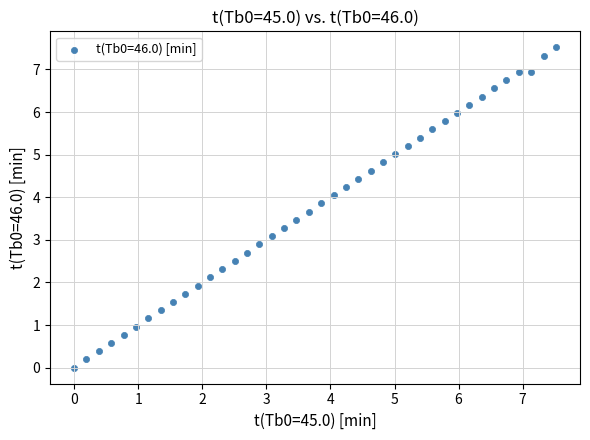

What is the range of Y values (max minus min)?

7.5